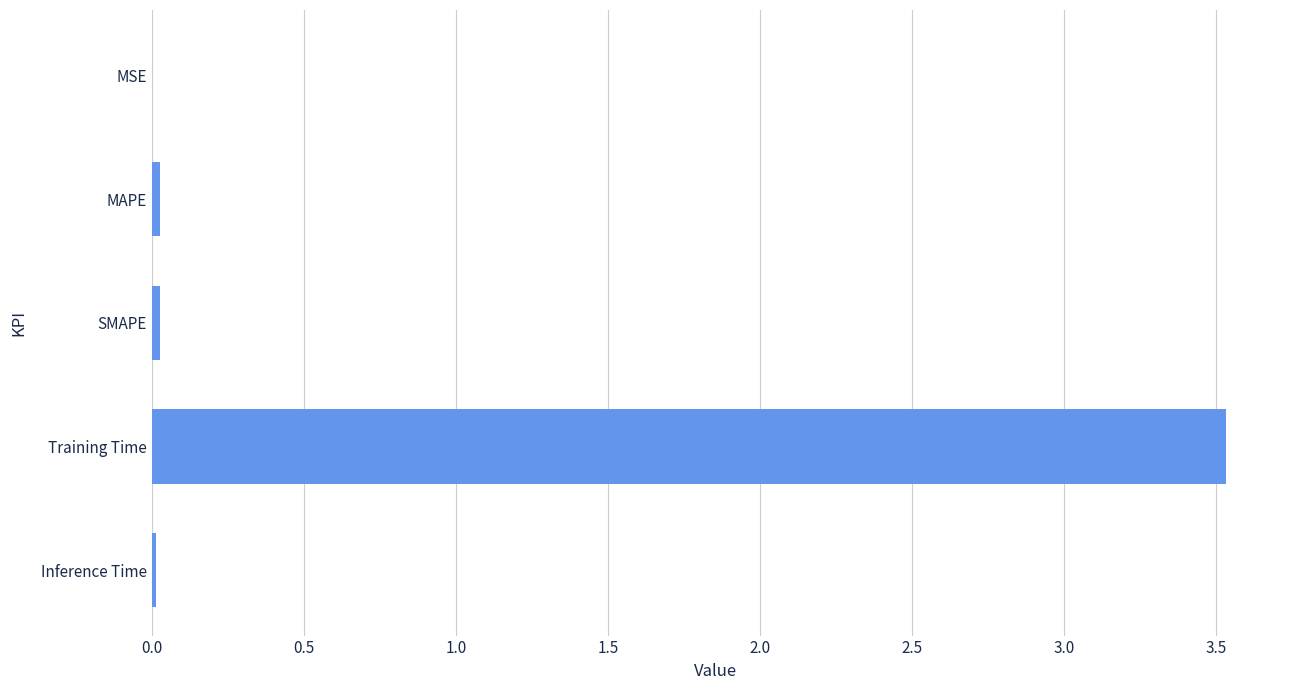

Read the value at Training Time.

3.5